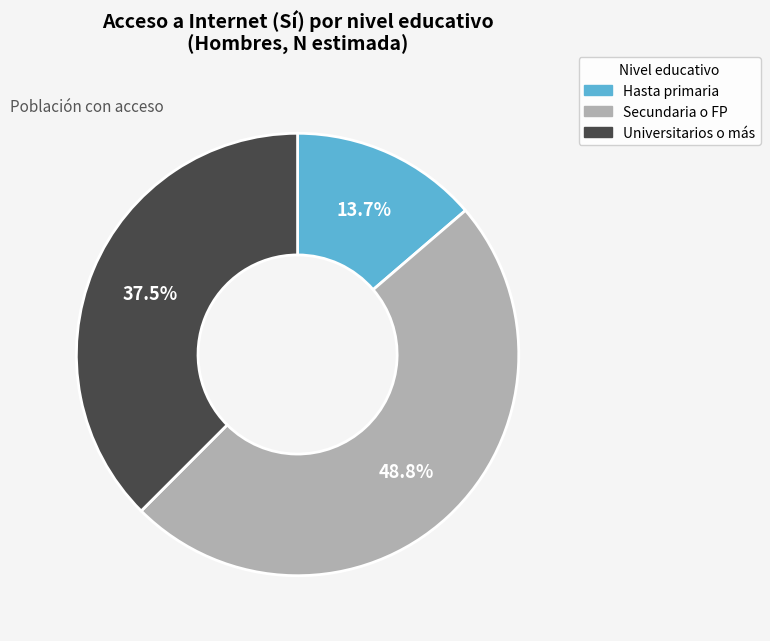

To the nearest percent, what is the average slice percentage?

33%